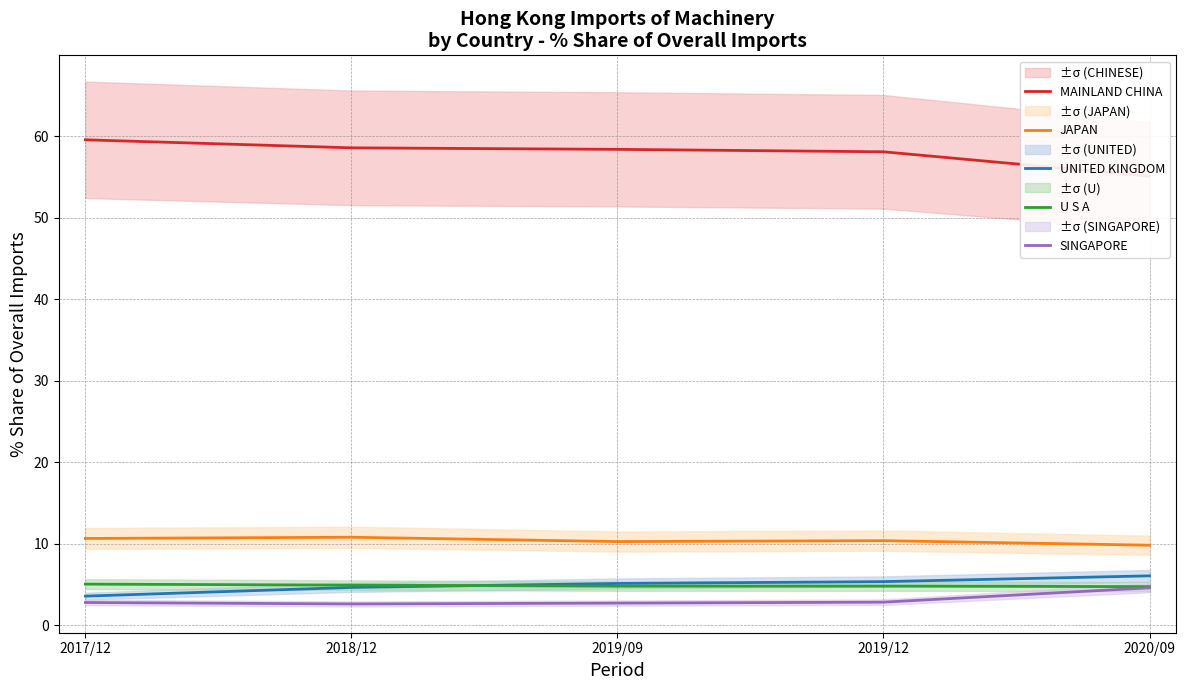

At which label does JAPAN first exceed 10?

2017/12